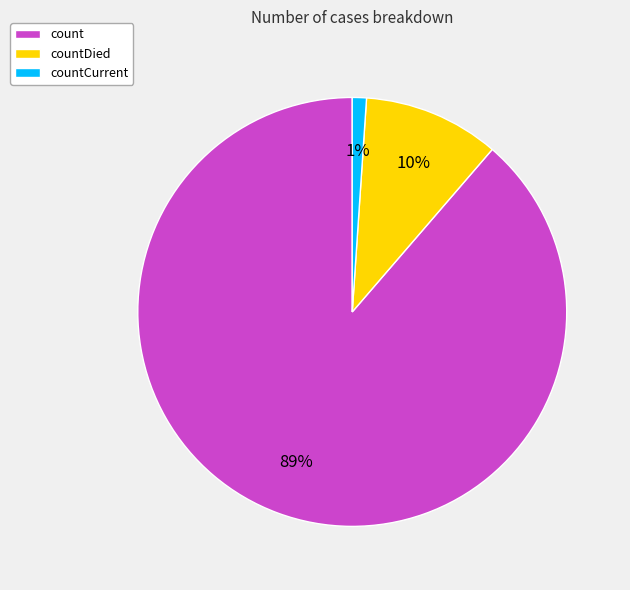

Rank the categories by value from highest to lowest.

count, countDied, countCurrent